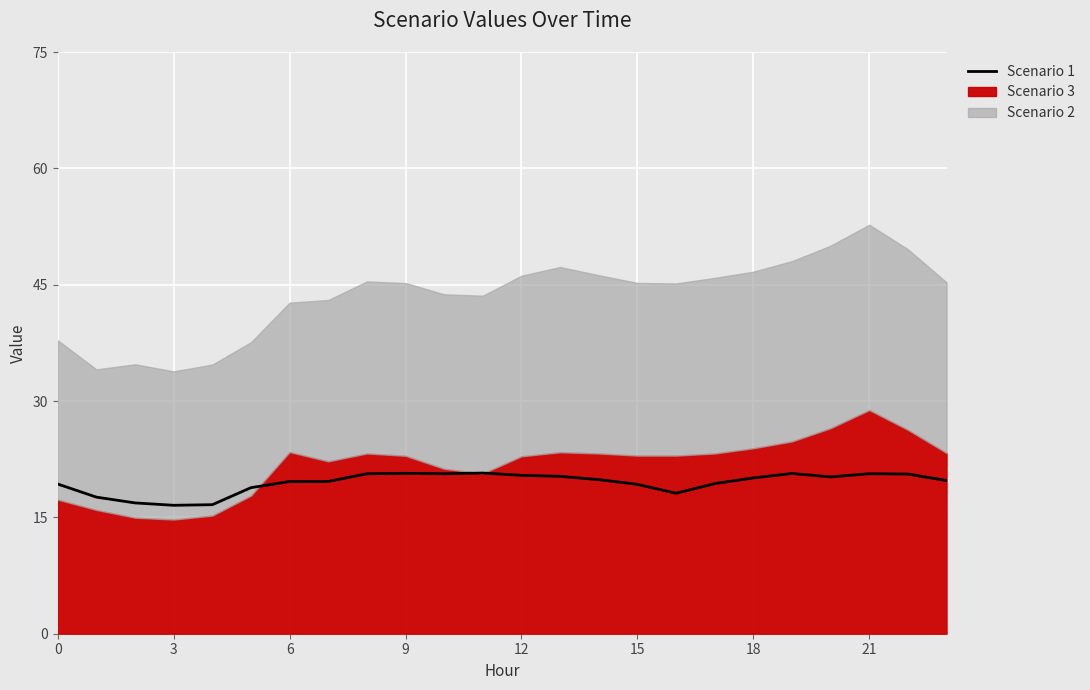

True or false: the data shows 28.2 at 21.

False